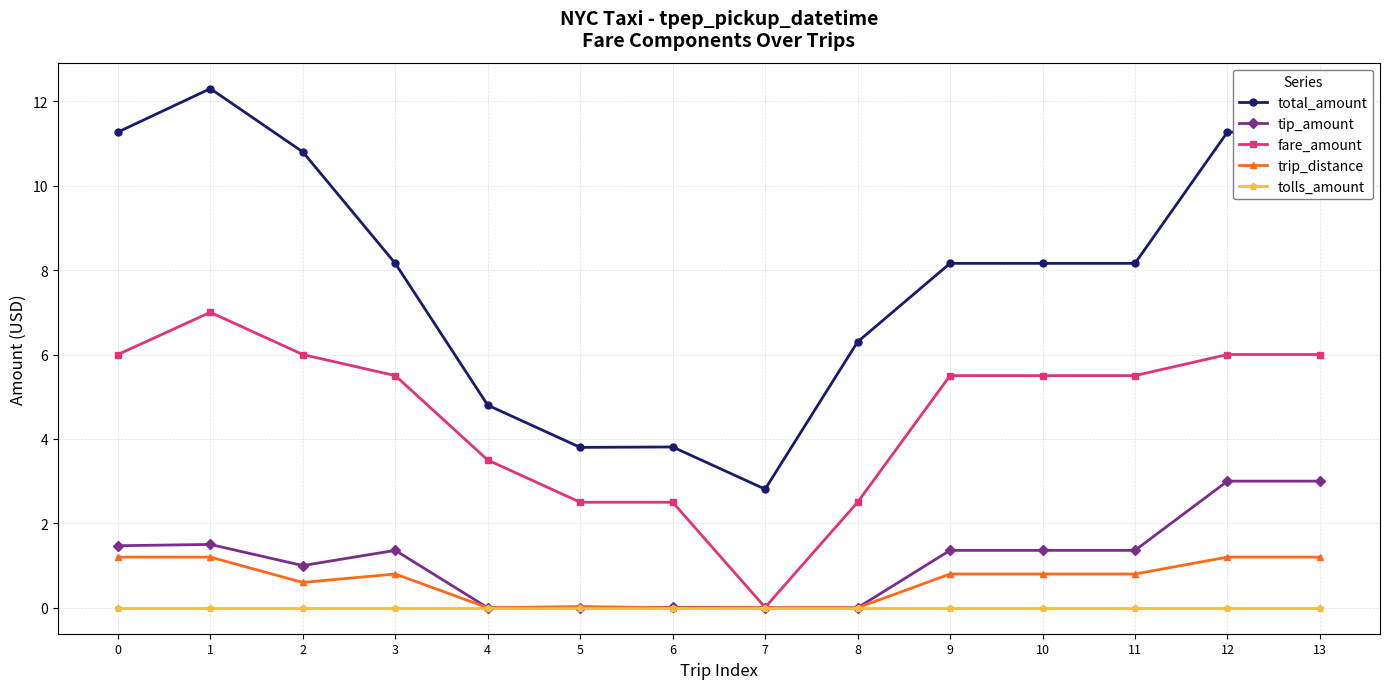

Which series changed the most between 1 and 8?

total_amount